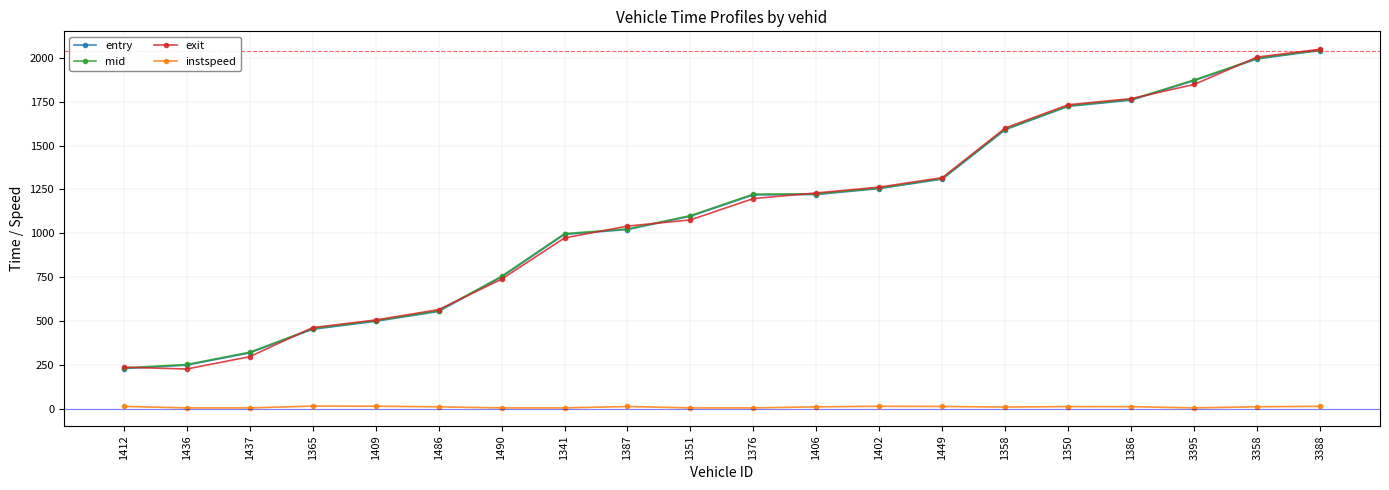

Which label corresponds to the largest value in the chart?

3388